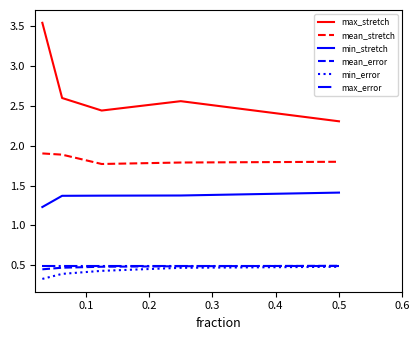

What is the lowest value of the min_error series?

0.3